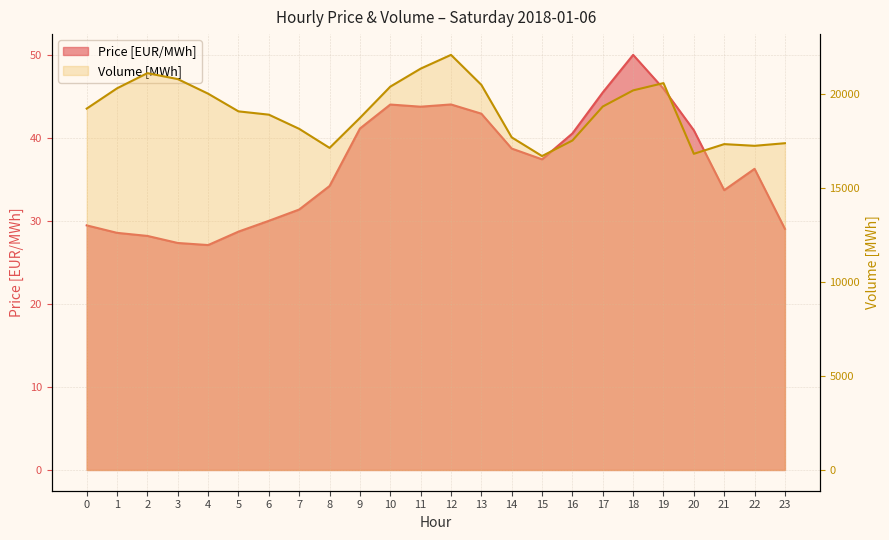

True or false: Volume [MWh] and Price [EUR/MWh] cross at least once.

False